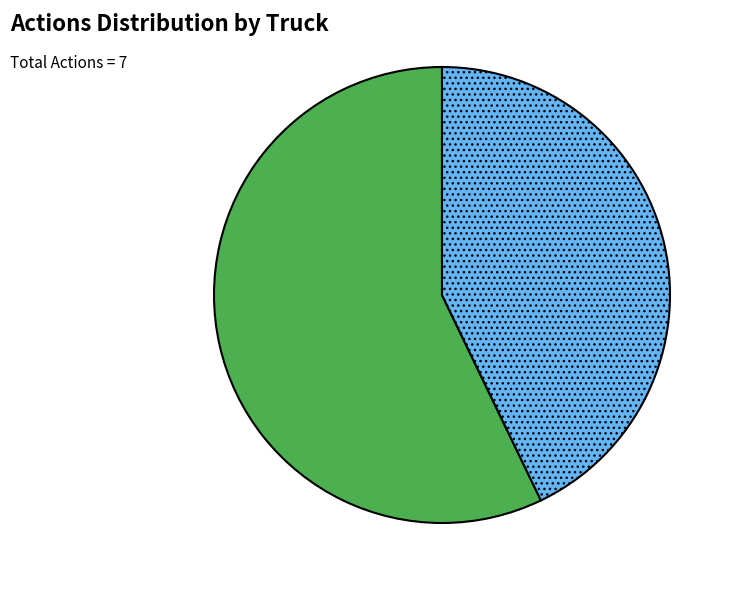

Count the number of slices in the pie.

2